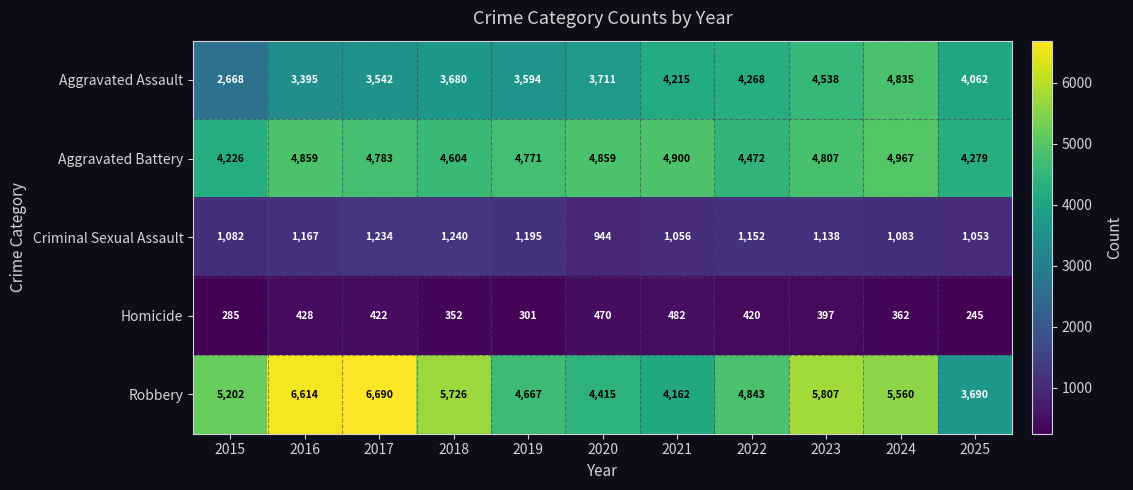

Is it true that Aggravated Assault equals 3108 at 2024?

False